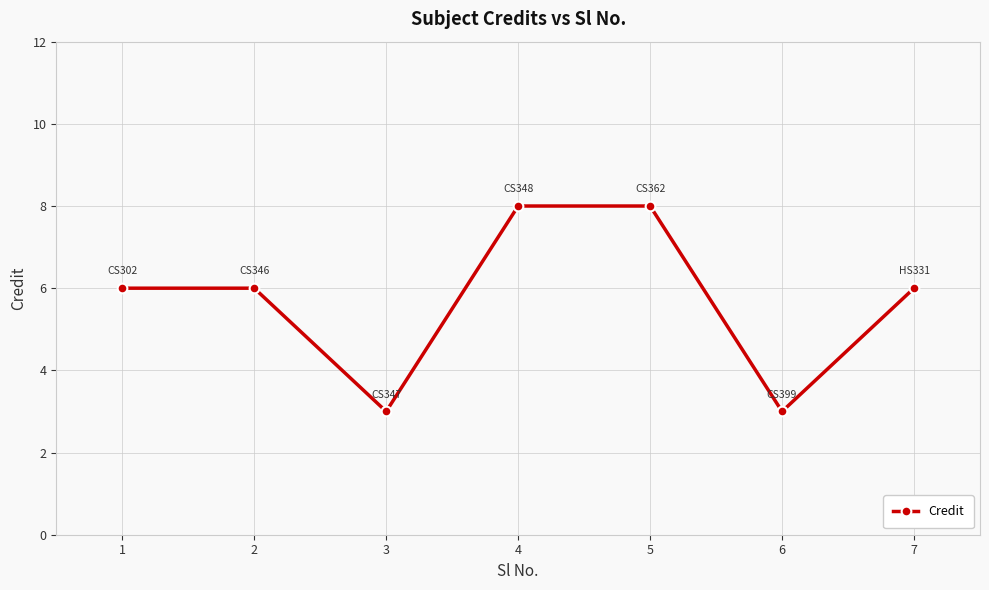

Count the number of categories in the chart.

7